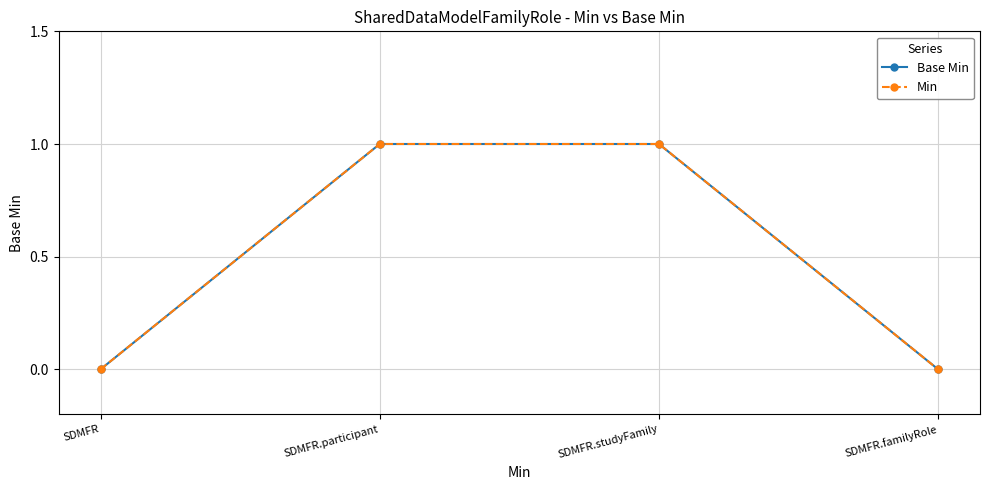

Is this an area chart (filled region under the line)?

No